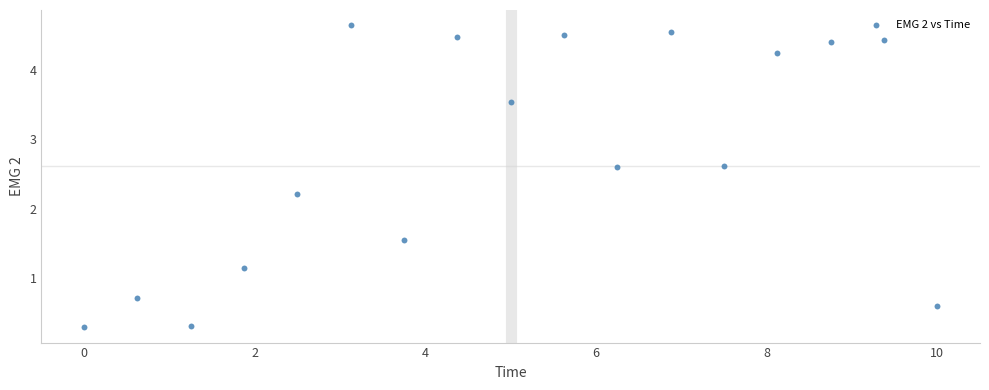

What is the range of Y values (max minus min)?

4.3